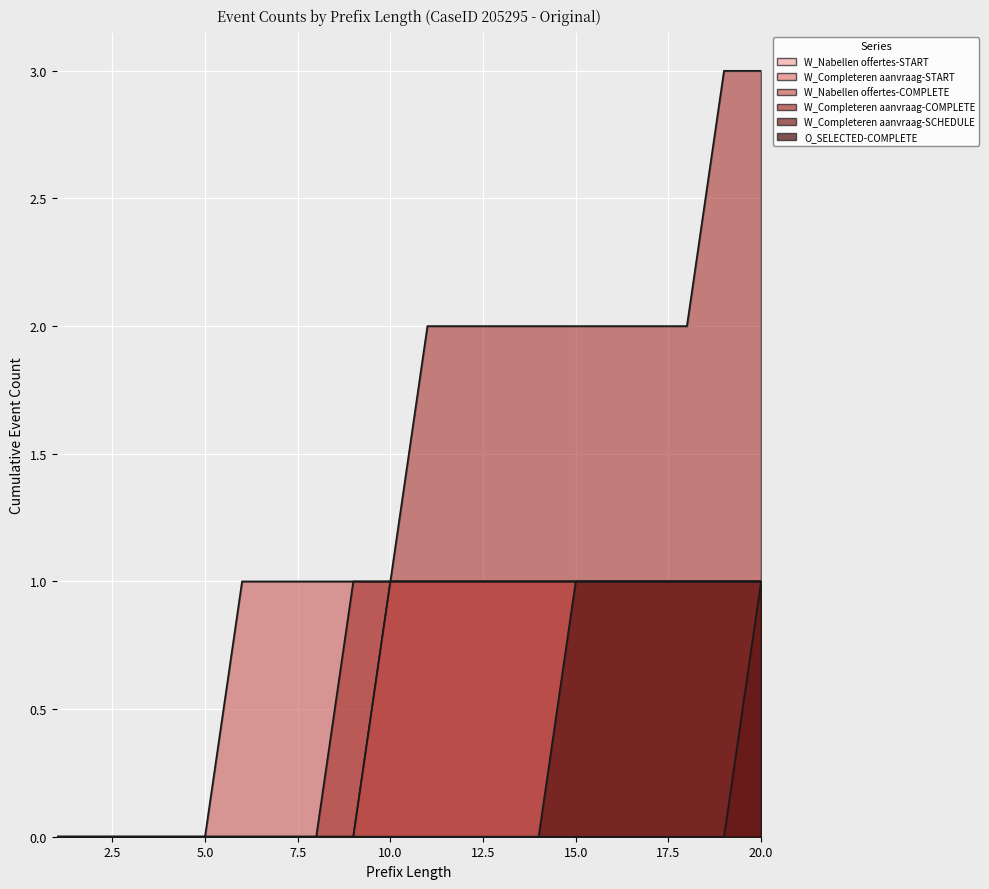

Rank the categories by W_Completeren aanvraag-START value from lowest to highest.

1, 2, 3, 4, 5, 6, 7, 8, 9, 10, 11, 12, 13, 14, 15, 16, 17, 18, 19, 20